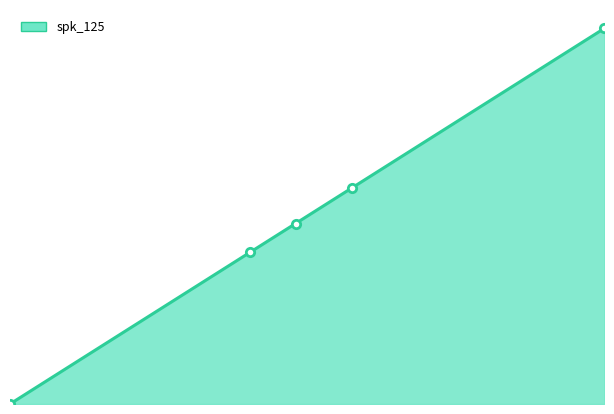

How many positive values are there?

4